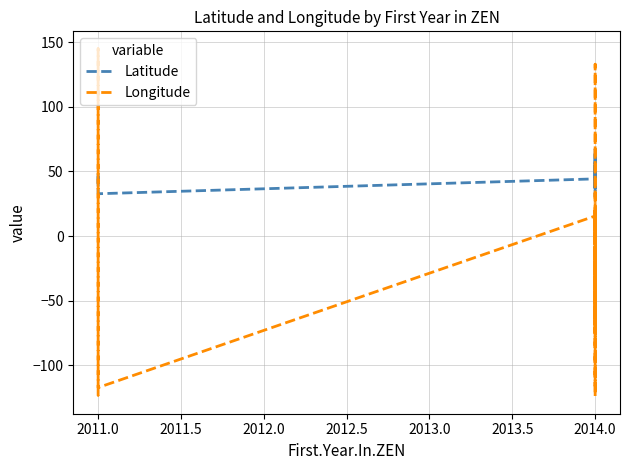

After their last crossing, which series has the higher values: Longitude or Latitude?

Latitude